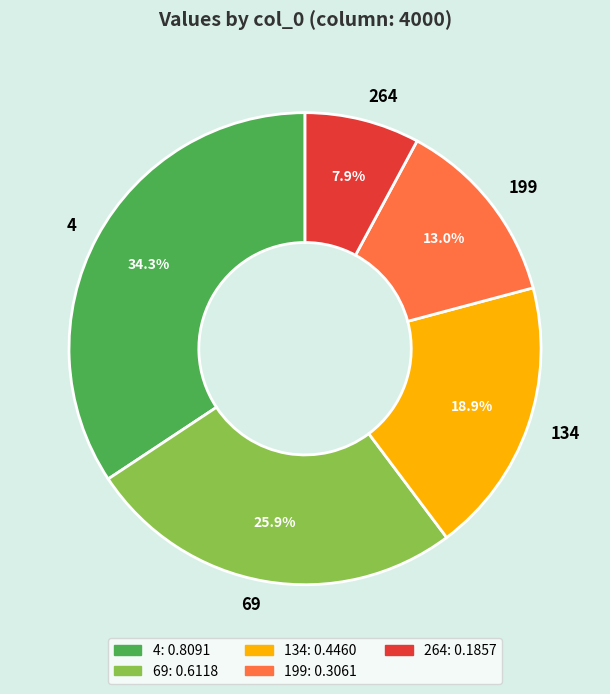

To the nearest percent, what is the difference between the largest and smallest slice percentages?

26%